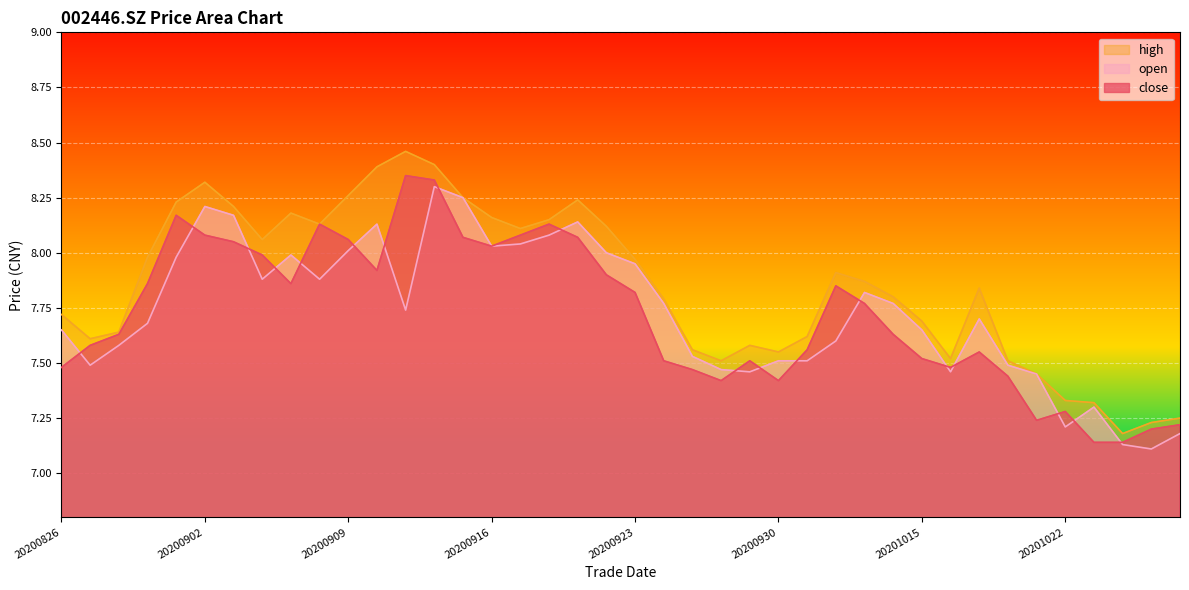

Is the value of high at 20200917 greater than the value of close at 20200904?

Yes